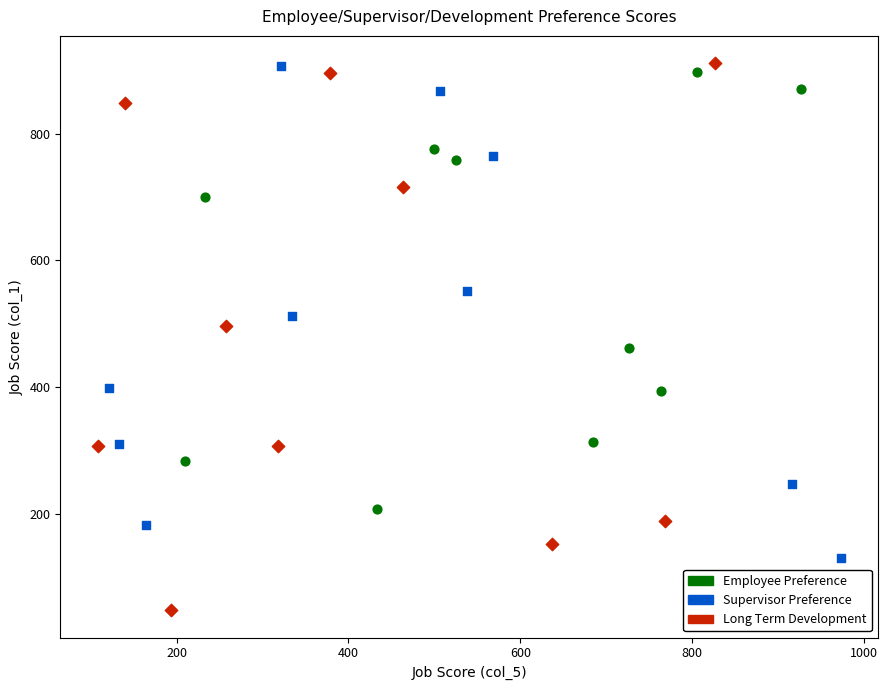

Which series has the widest spread of Y values?

Long Term Development